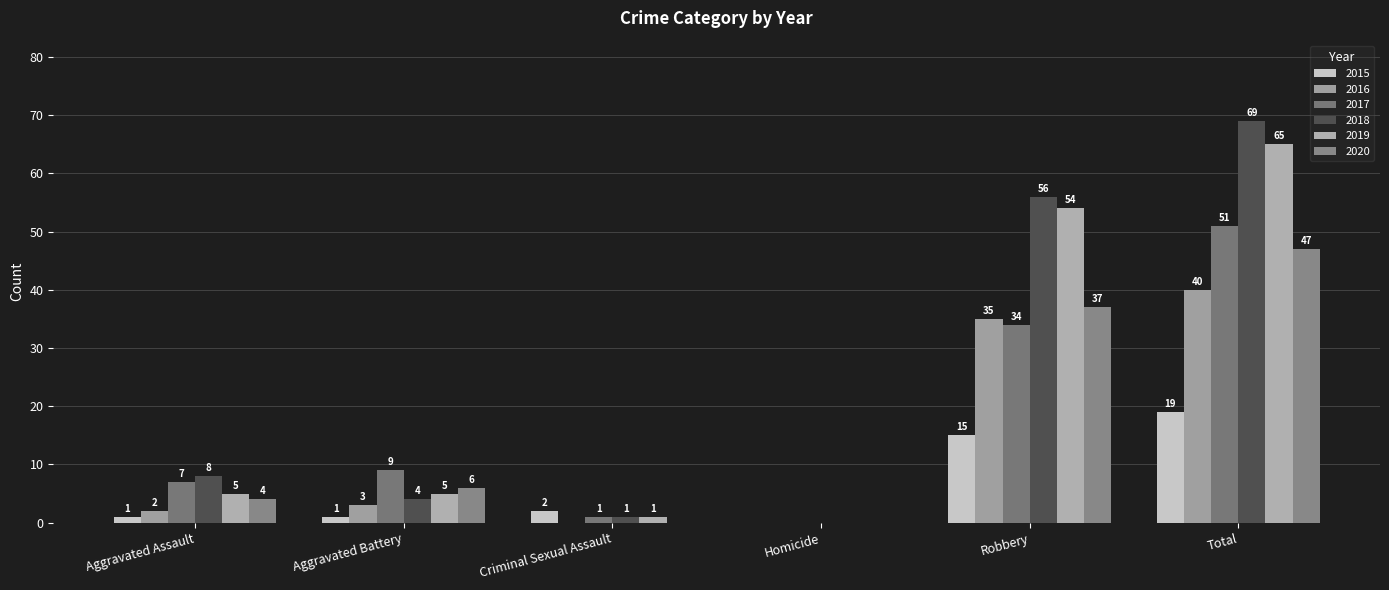

Which series has the largest total across all categories?

2018